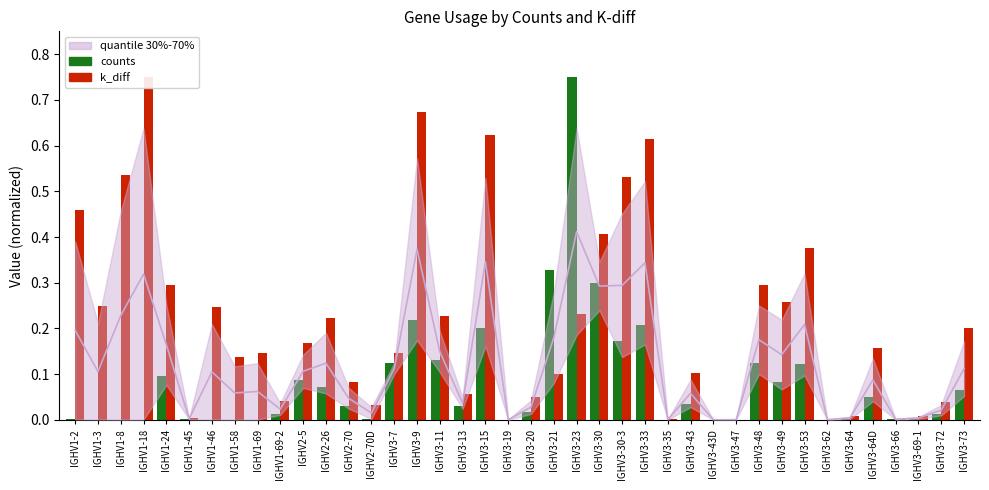

At which label does k_diff reach its peak?

IGHV1-18